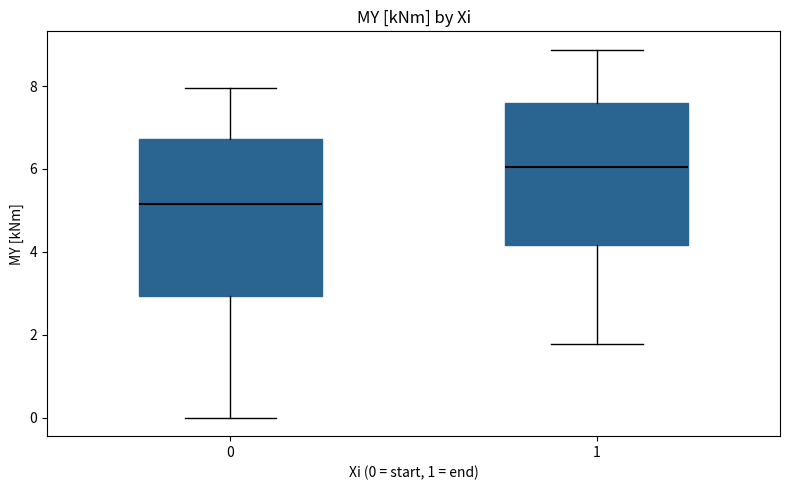

Reading left to right, read every box against the y-axis: the position of its median line, the range the box covers, and the ends of its whiskers. The values are not printed on the chart, so give them approximately, as read against the axis.

0: median 5.2, box 3.0 to 6.8, whiskers 0.0 to 8.0
1: median 6.0, box 4.2 to 7.6, whiskers 1.8 to 8.8